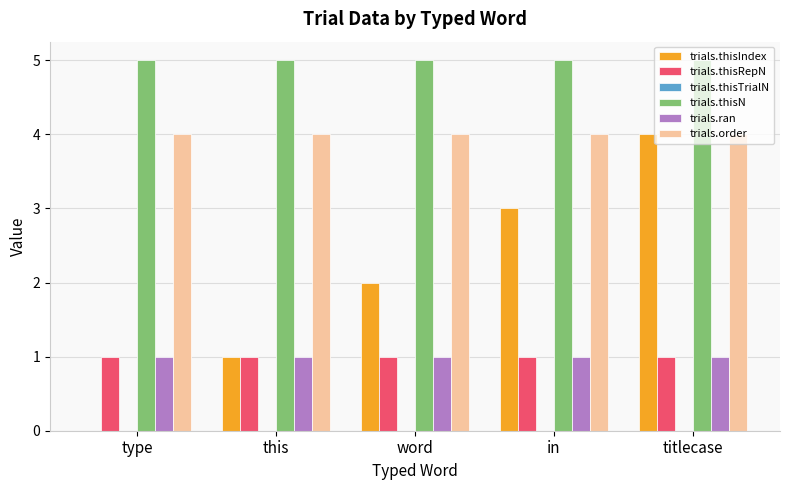

What is the total value across all series at type?

11